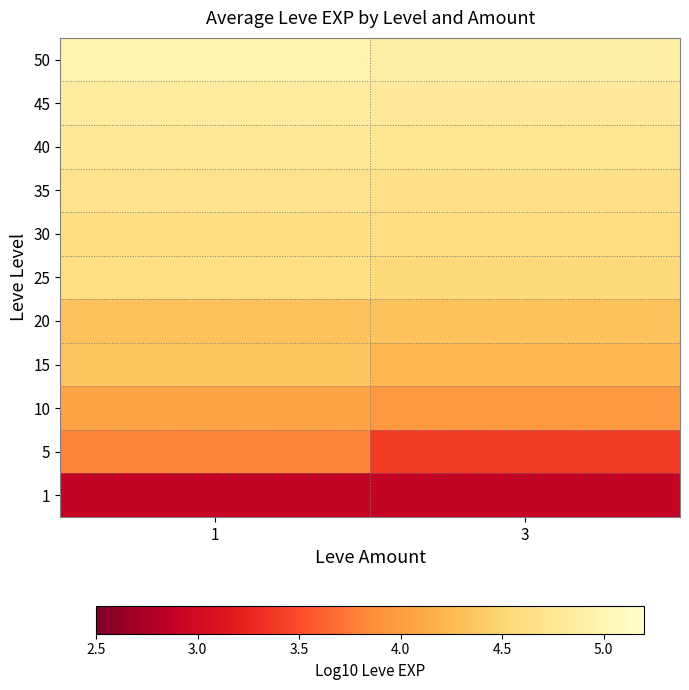

Rank the series by their maximum value, from highest to lowest.

50, 45, 40, 35, 25, 30, 15, 20, 10, 5, 1